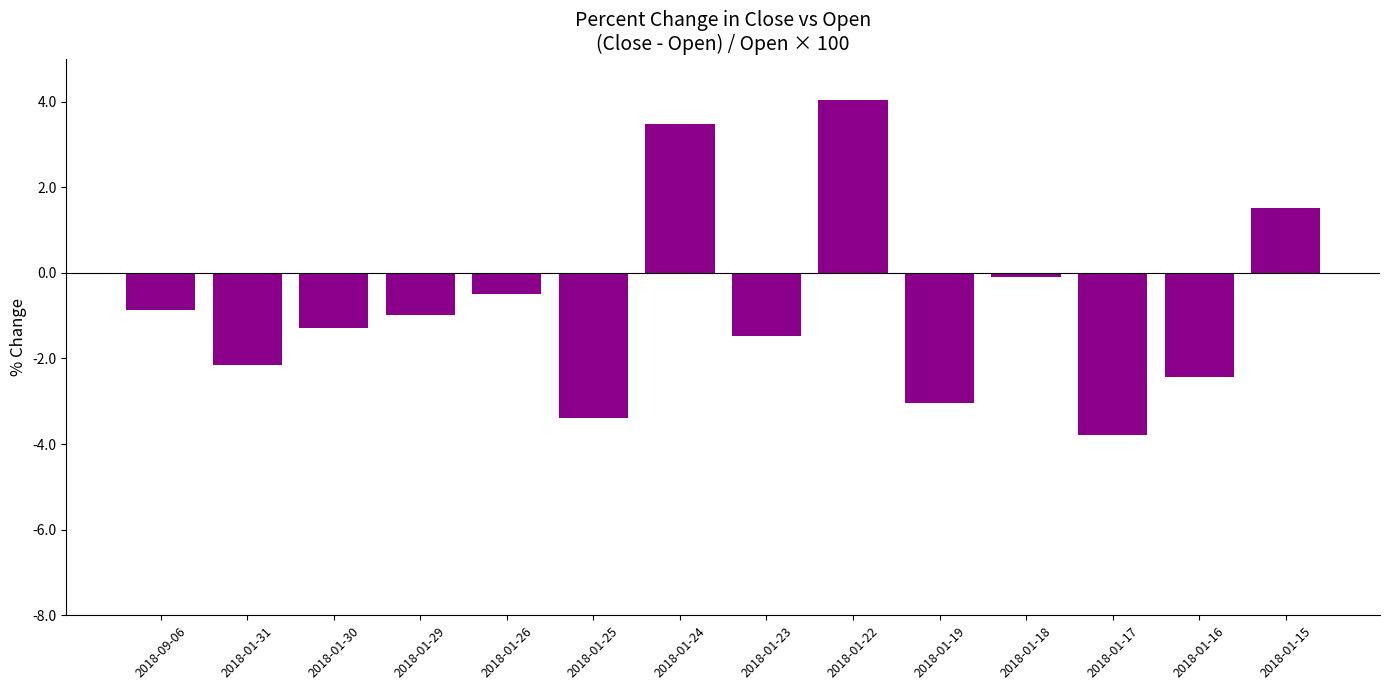

Rank the categories by value from highest to lowest.

2018-01-22, 2018-01-24, 2018-01-15, 2018-01-18, 2018-01-26, 2018-09-06, 2018-01-29, 2018-01-30, 2018-01-23, 2018-01-31, 2018-01-16, 2018-01-19, 2018-01-25, 2018-01-17